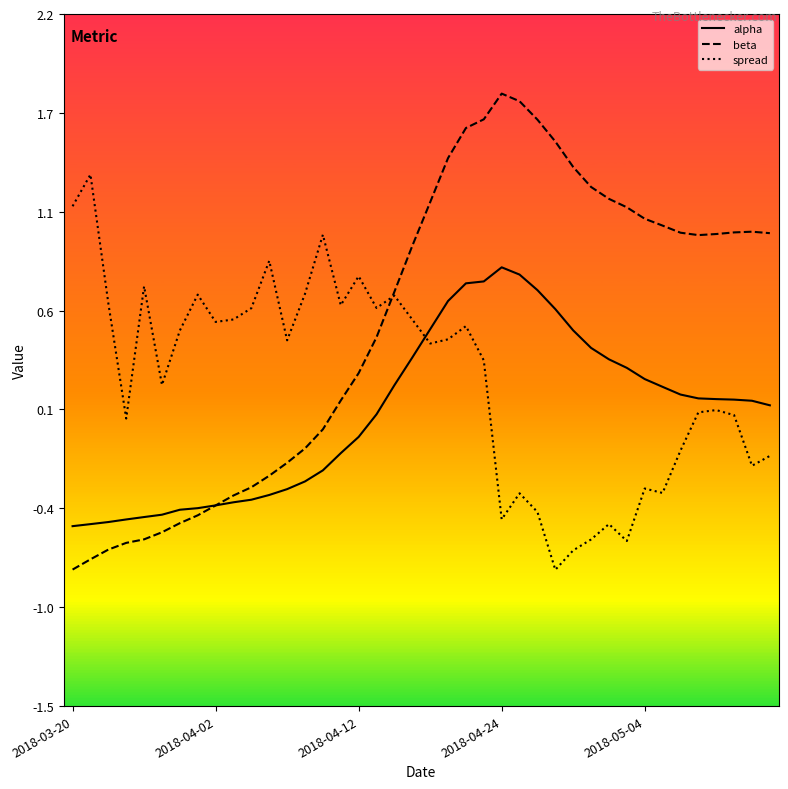

What are all the series names shown in the legend?

alpha, beta, spread